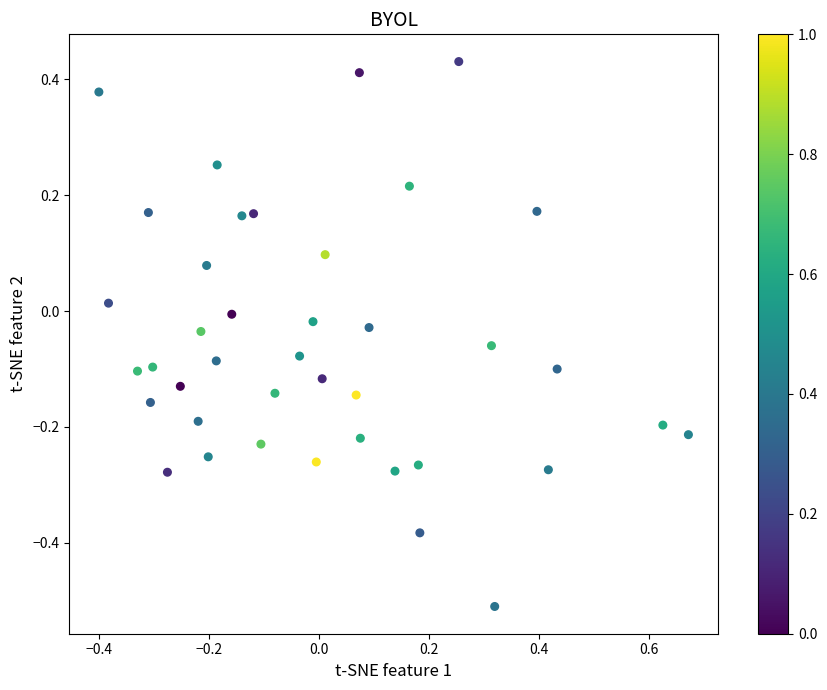

What is the range of X values (max minus min)?

1.1